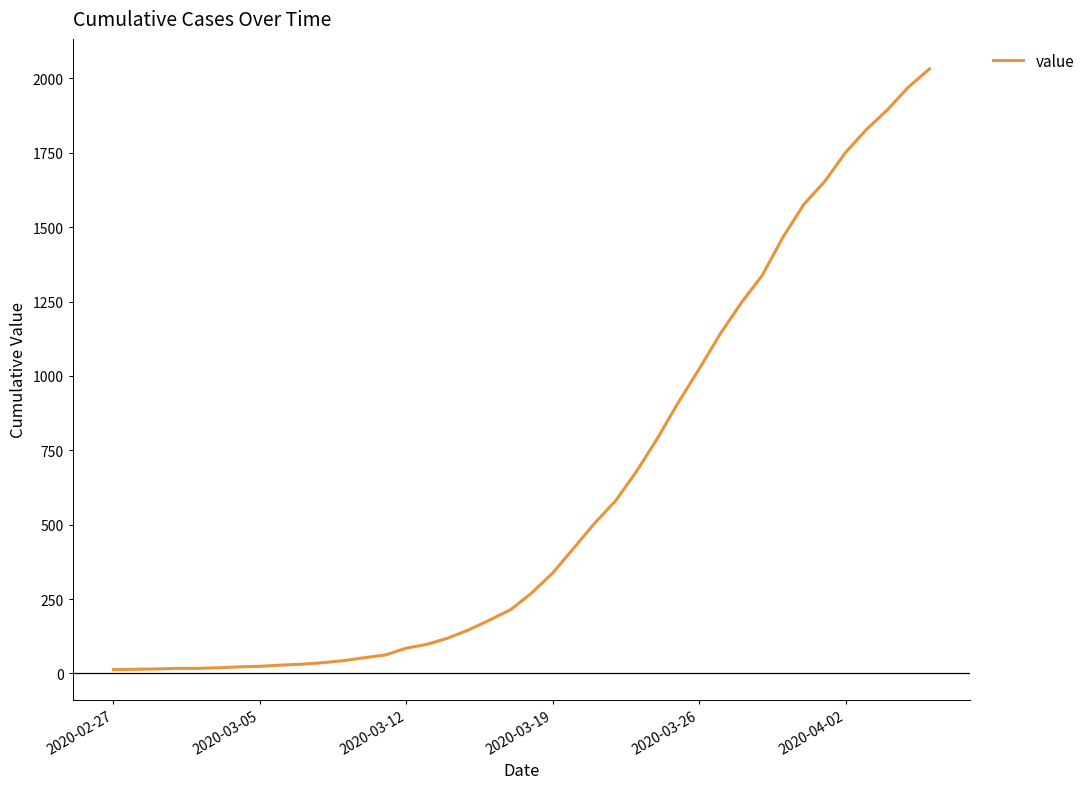

What is the greatest value displayed?

2032